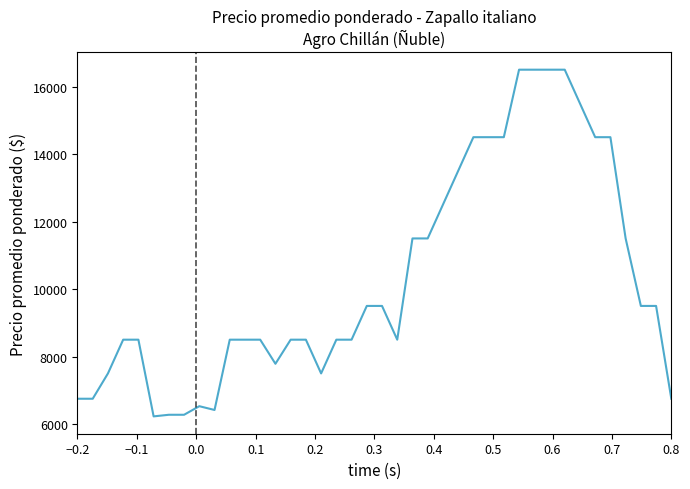

What is the difference between the maximum and minimum values?

10273